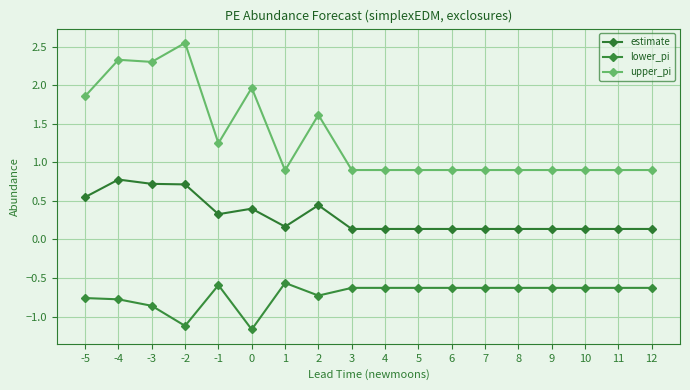

Reading right to left, transcribe all the data shown in this chart.

estimate: 12=0.1	11=0.1	10=0.1	9=0.1	8=0.1	7=0.1	6=0.1	5=0.1	4=0.1	3=0.1	2=0.4	1=0.2	0=0.4	-1=0.3	-2=0.7	-3=0.7	-4=0.8	-5=0.5
lower_pi: 12=-0.6	11=-0.6	10=-0.6	9=-0.6	8=-0.6	7=-0.6	6=-0.6	5=-0.6	4=-0.6	3=-0.6	2=-0.7	1=-0.6	0=-1.2	-1=-0.6	-2=-1.1	-3=-0.9	-4=-0.8	-5=-0.8
upper_pi: 12=0.9	11=0.9	10=0.9	9=0.9	8=0.9	7=0.9	6=0.9	5=0.9	4=0.9	3=0.9	2=1.6	1=0.9	0=2.0	-1=1.2	-2=2.6	-3=2.3	-4=2.3	-5=1.9